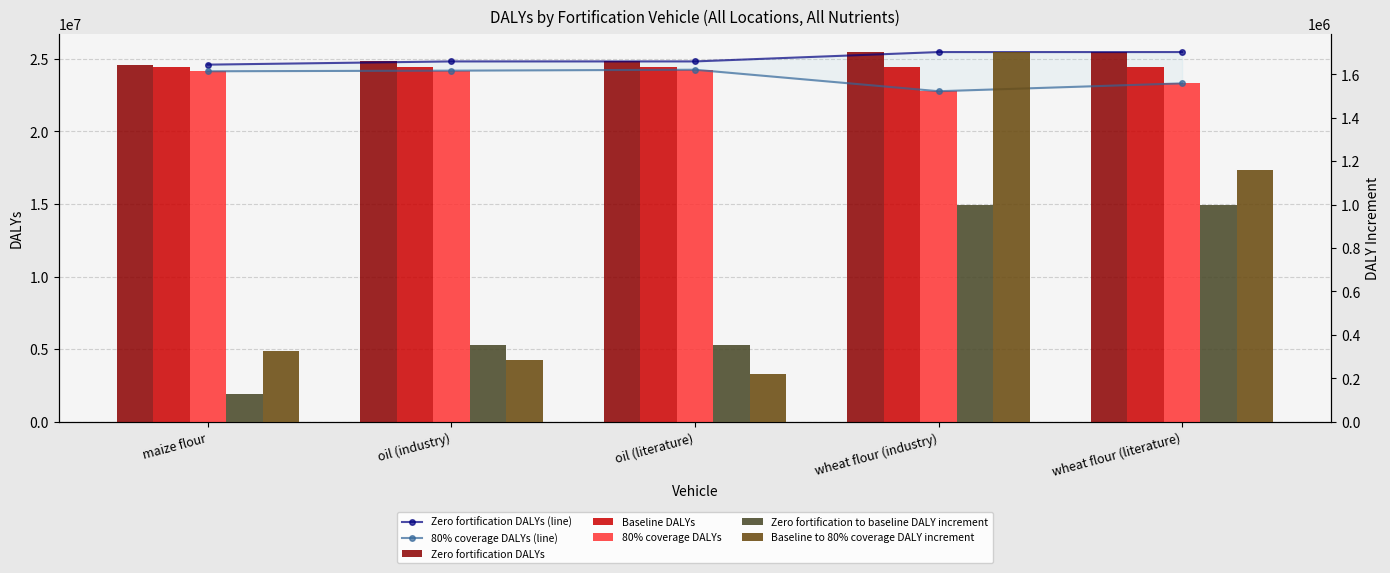

Between oil (industry) and wheat flour (industry), which is larger?

wheat flour (industry)